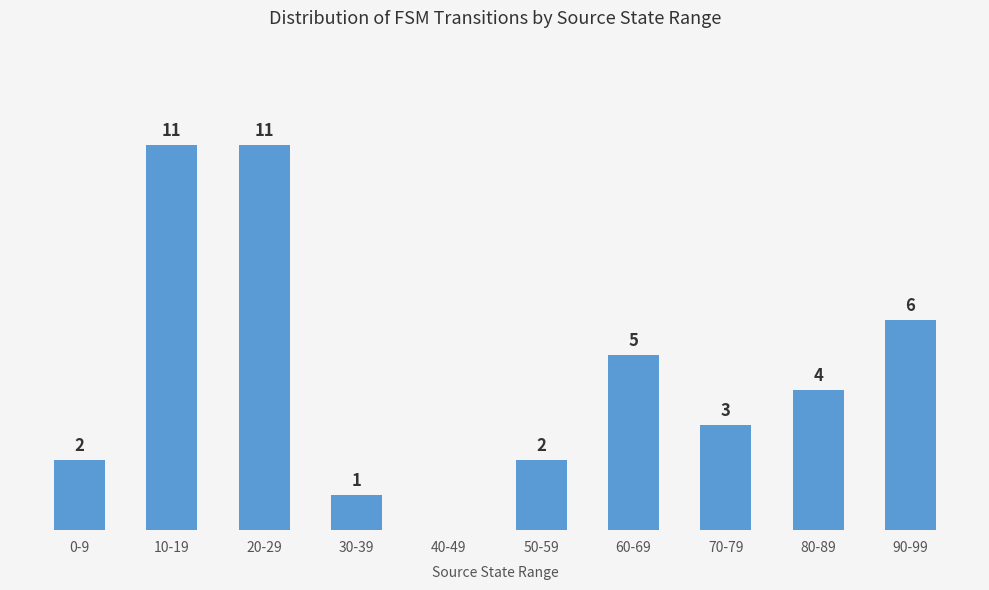

Where does the data first go above 4?

10-19